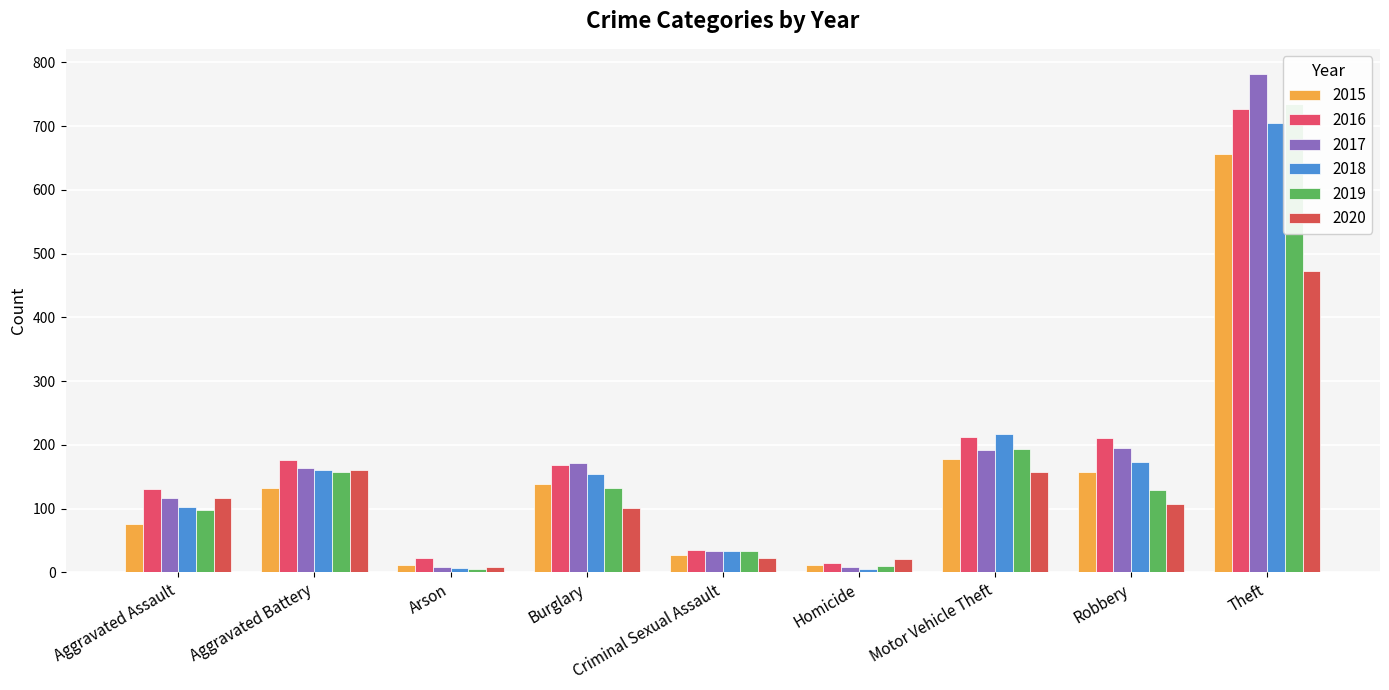

Is it true that 2018 equals 217 at Motor Vehicle Theft?

True